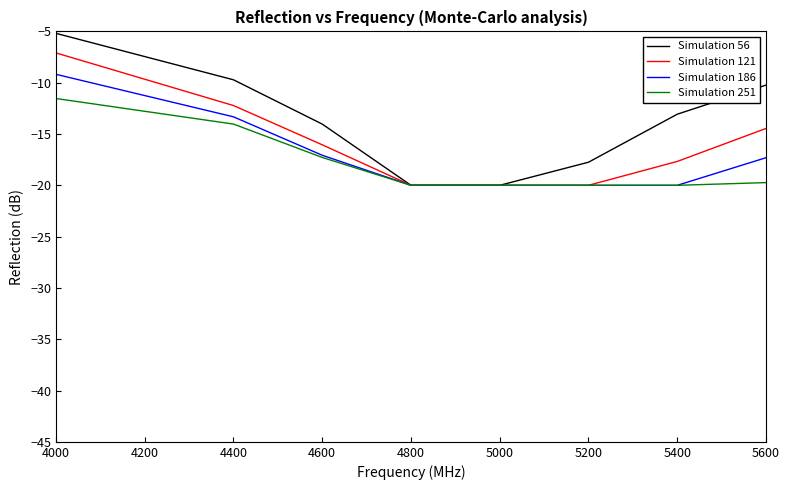

What is the total value across all series at 4800?

-80.0